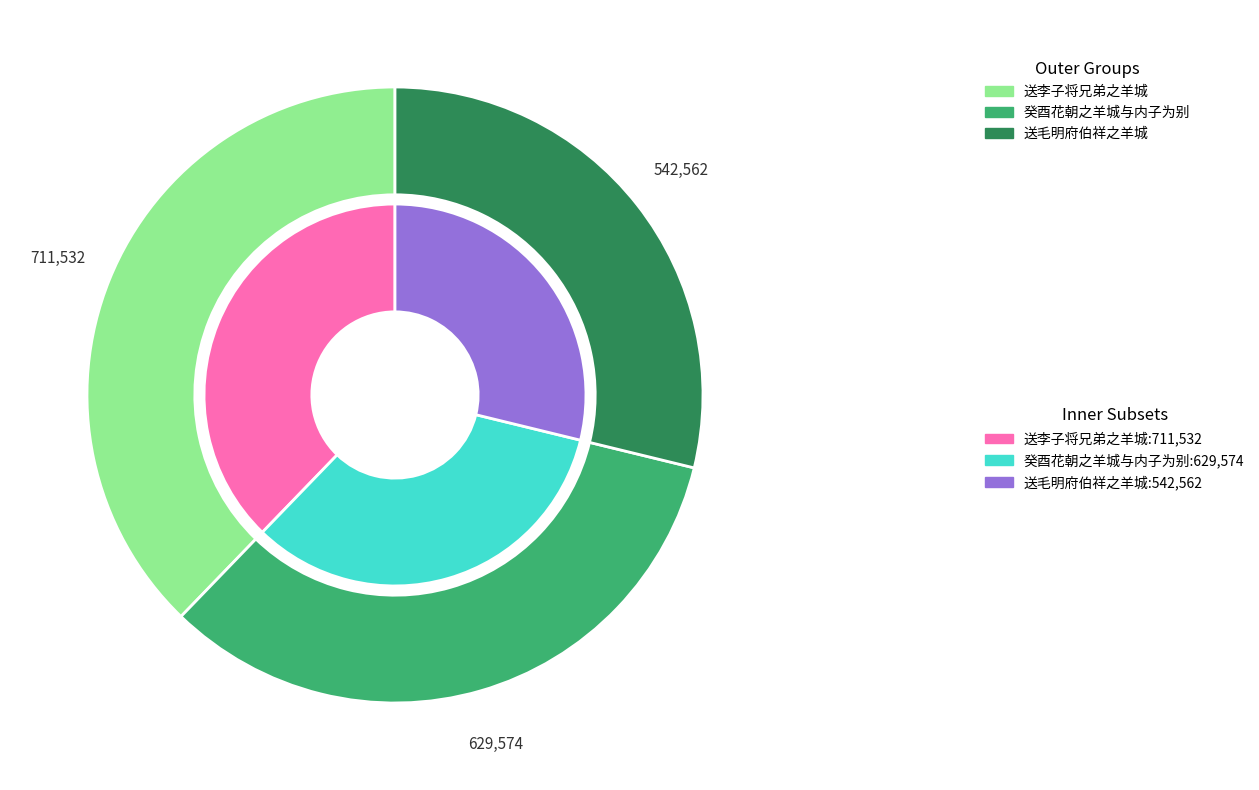

How many slices are in this pie chart?

3